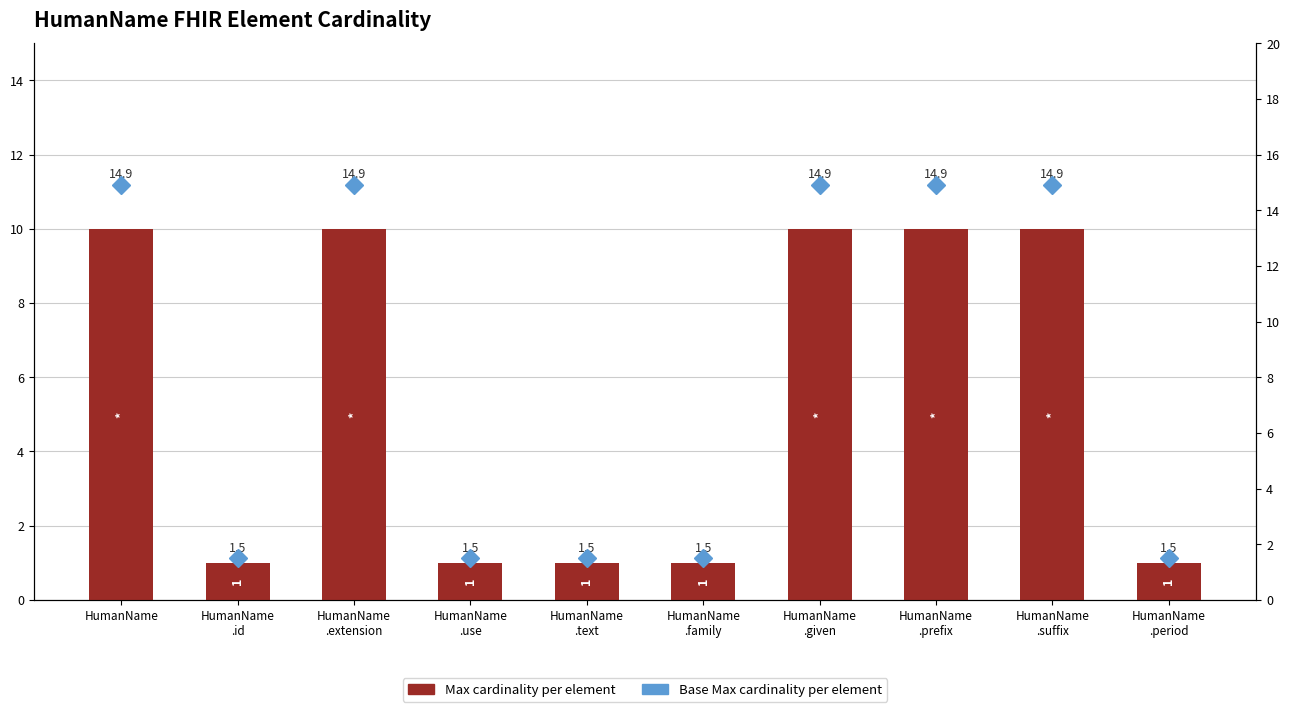

The Base Max per element series shows 14.9 at HumanName. True or false?

True